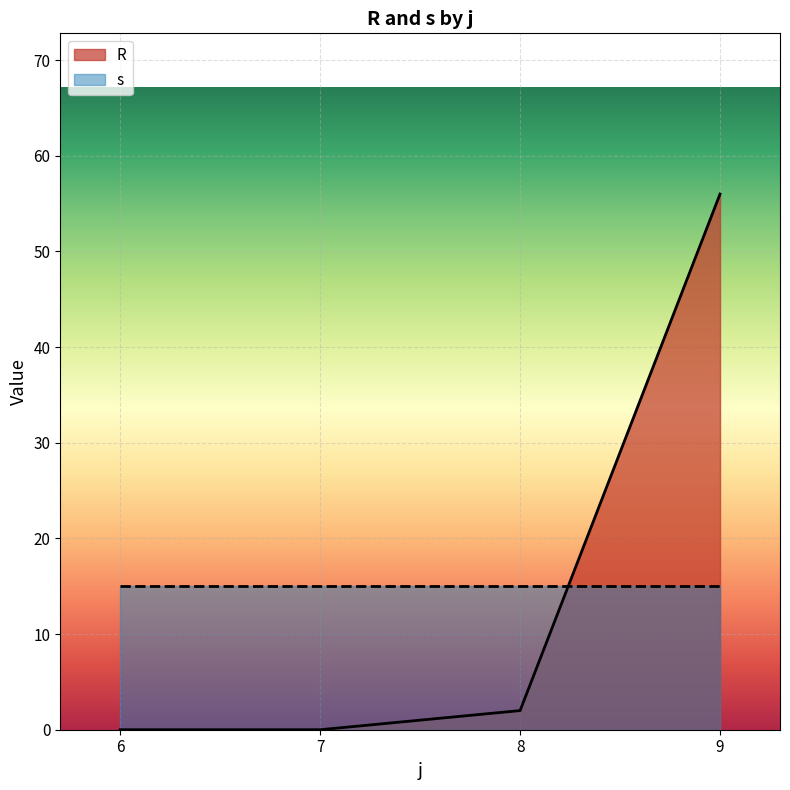

Between 8 and 7, which is larger?

8